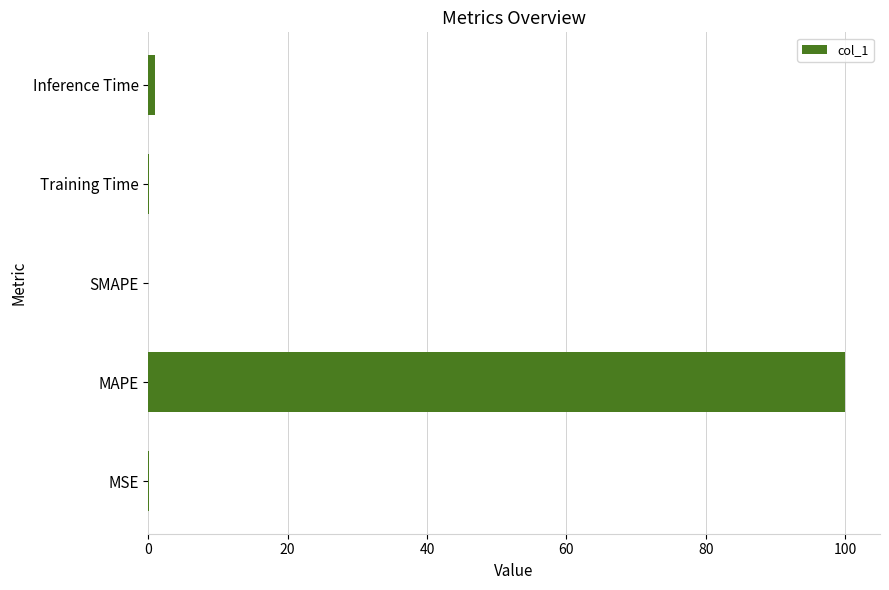

Where is the data nearest to the value 50?

Inference Time